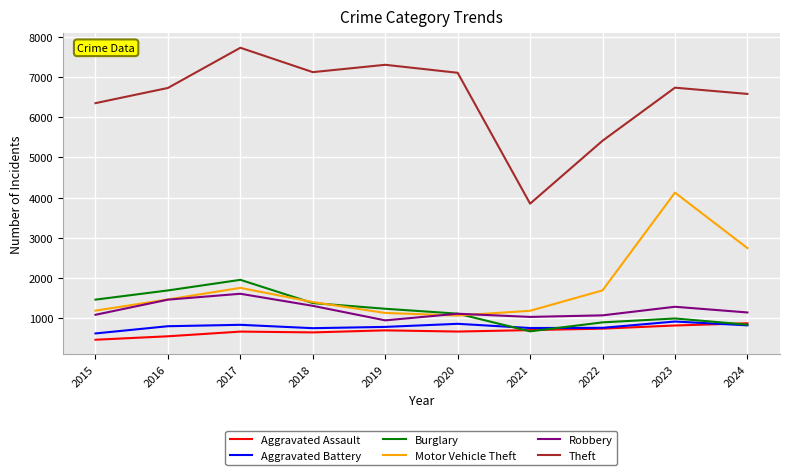

Between 2017 and 2020, which series saw the biggest shift?

Burglary